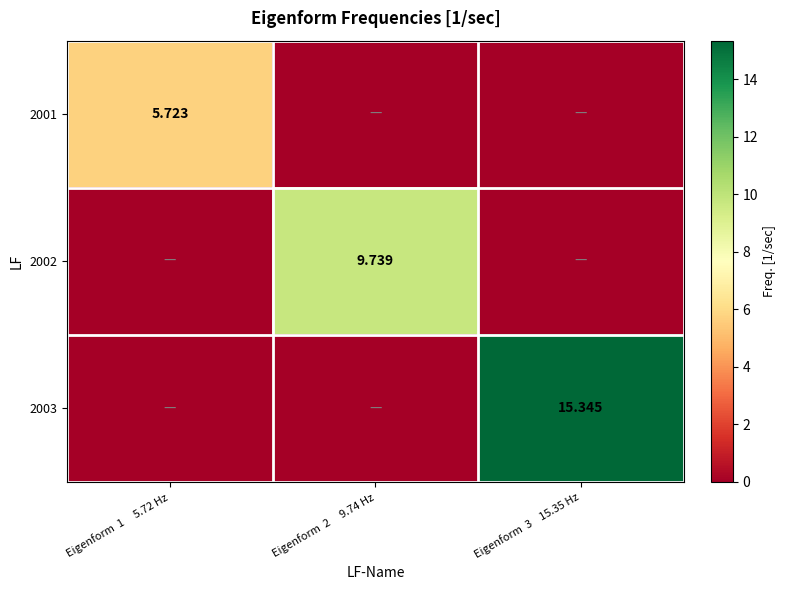

List the labels in order of 2003 value, smallest first.

Eigenform 1 5.72 Hz, Eigenform 2 9.74 Hz, Eigenform 3 15.35 Hz